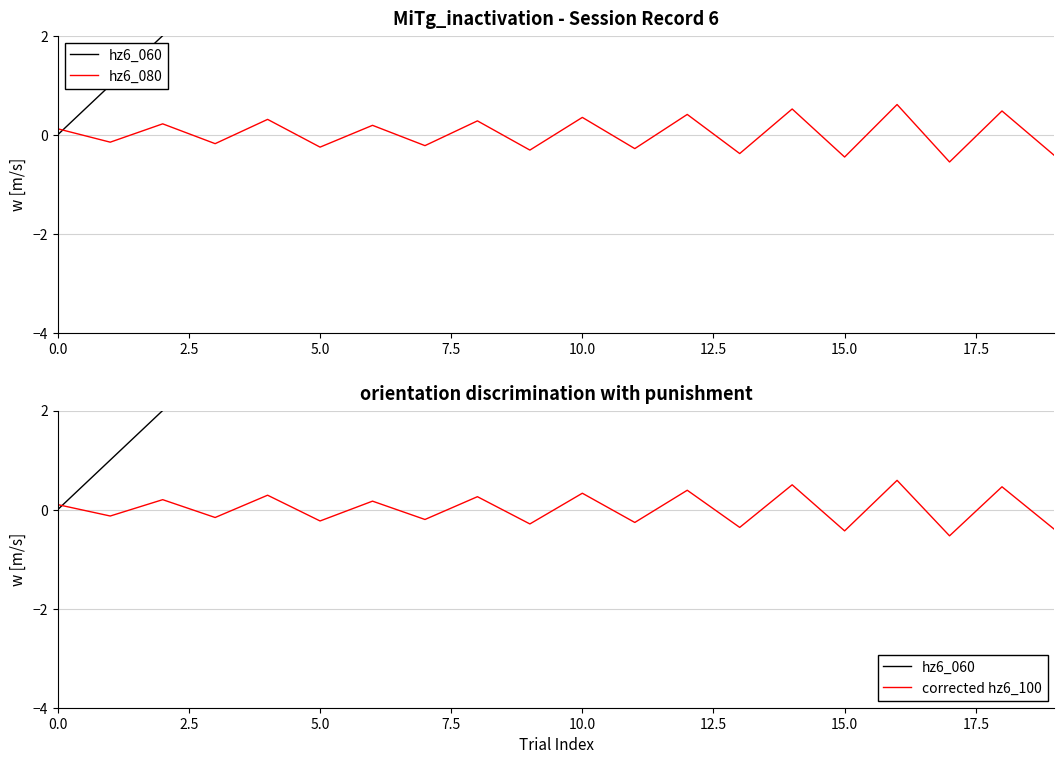

Which series has the largest total across all categories?

hz6_060